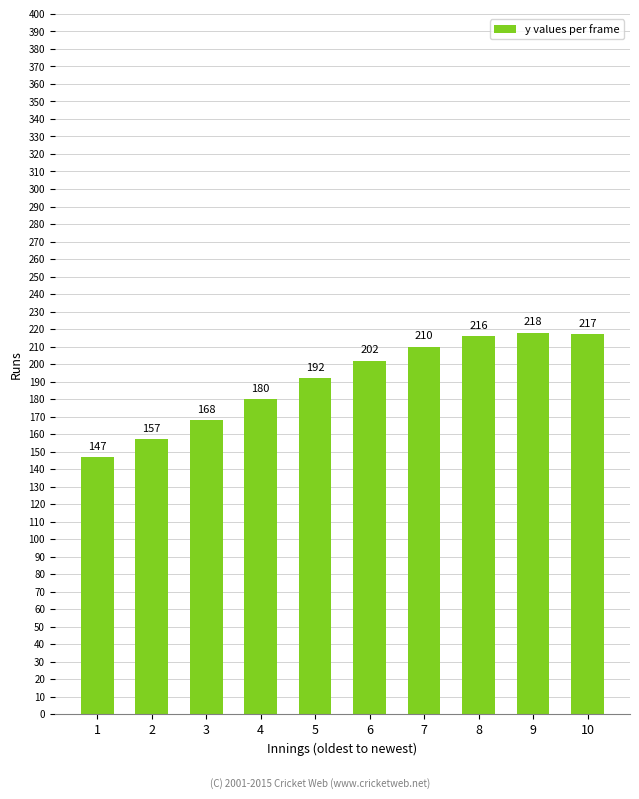

List the labels in order of value, largest first.

9, 10, 8, 7, 6, 5, 4, 3, 2, 1